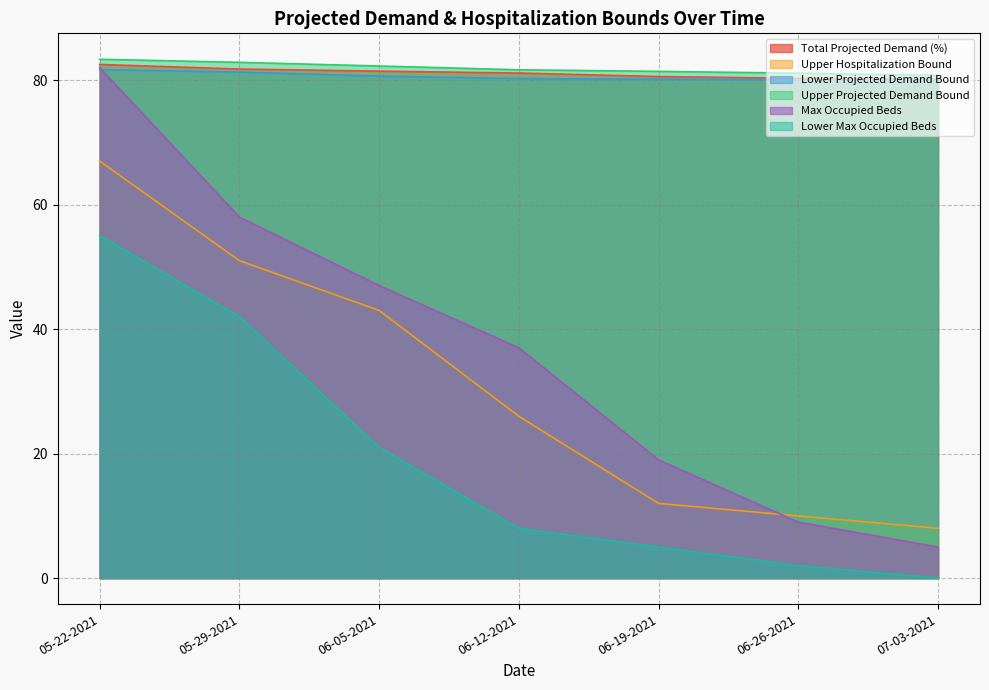

True or false: Lower Max Occupied Beds and Upper Hospitalization Bound cross at least once.

False